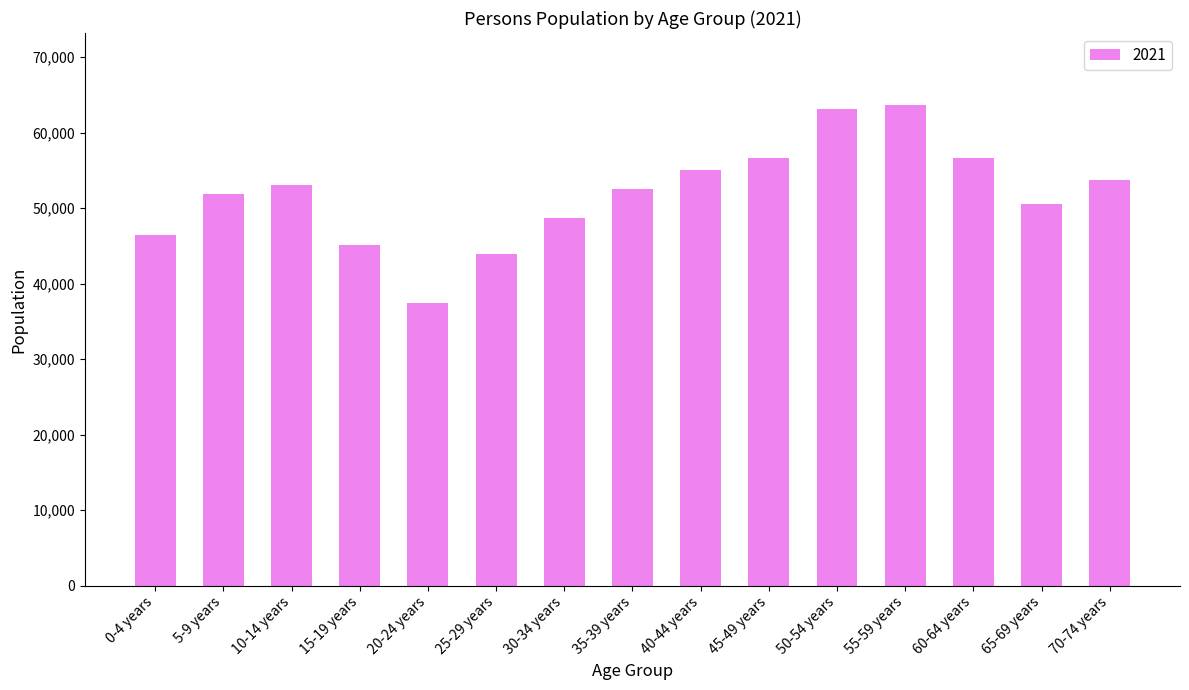

Which category has the lowest value across all series?

20-24 years